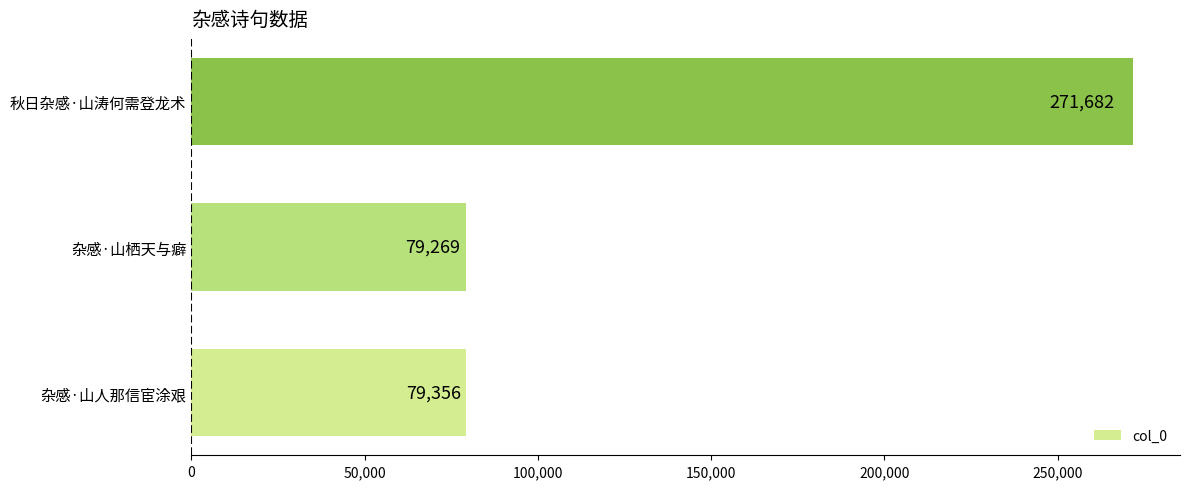

What is the change in value from 杂感·山人那信宦涂艰 to 杂感·山栖天与癖?

-87